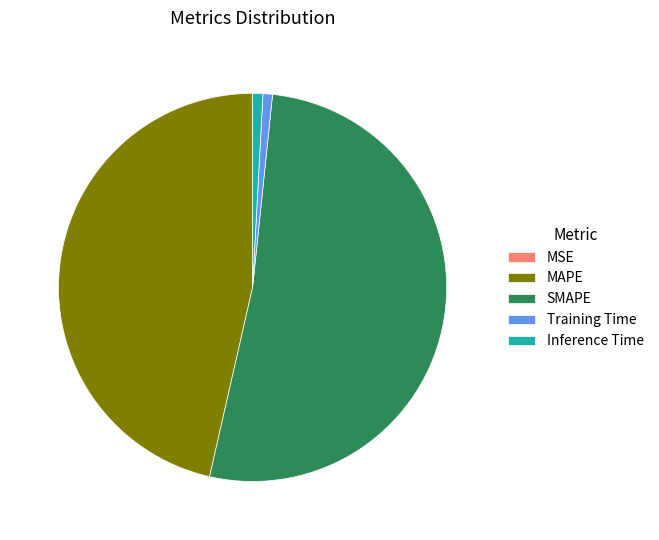

Between SMAPE and Training Time, which is larger?

SMAPE